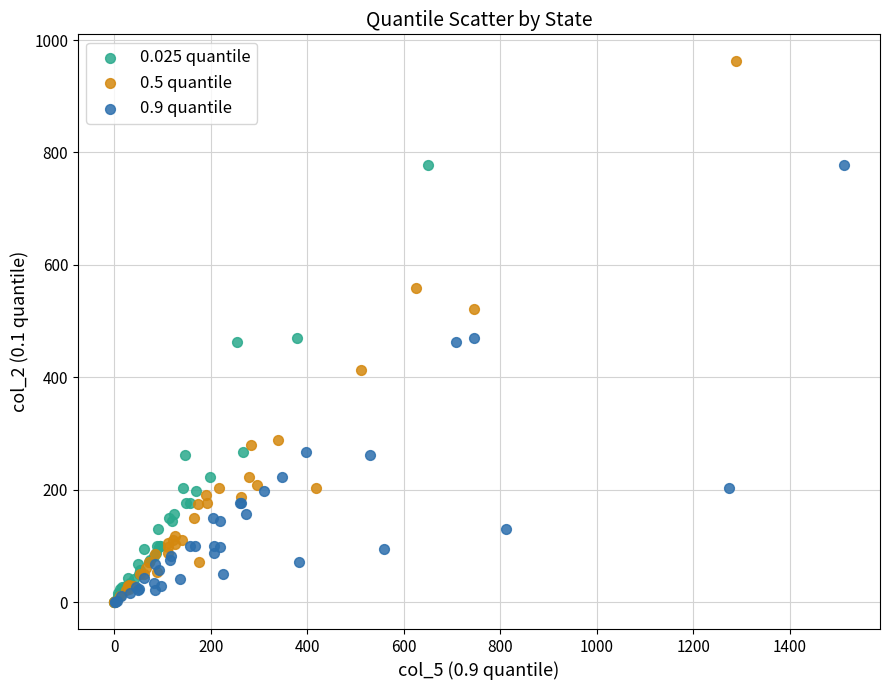

What are all the series names shown in the legend?

0.025 quantile, 0.5 quantile, 0.9 quantile